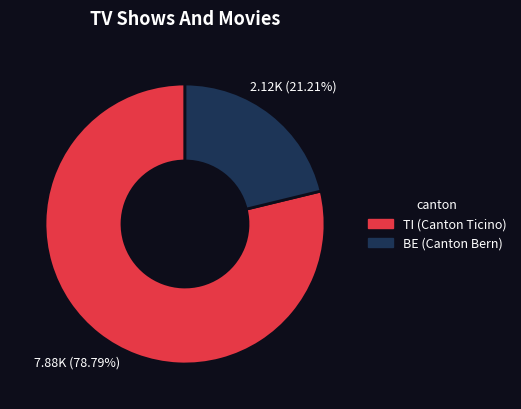

Is there a majority slice in this chart?

Yes